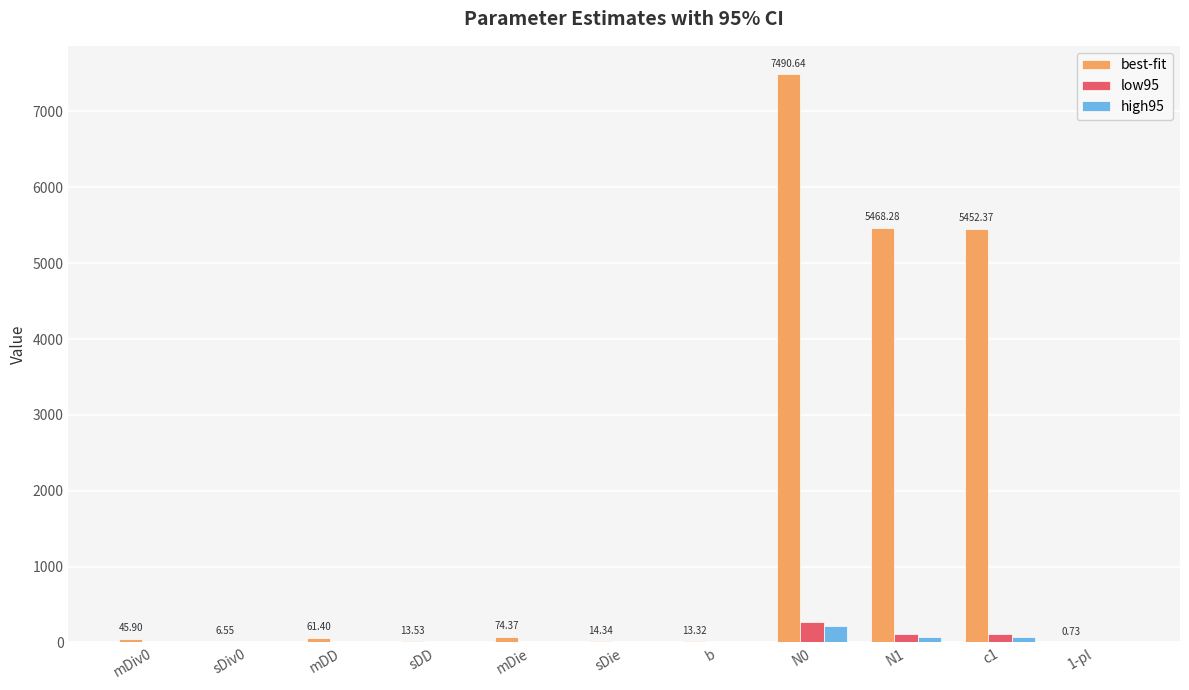

Is the value of best-fit at N1 greater than the value of high95 at sDD?

Yes